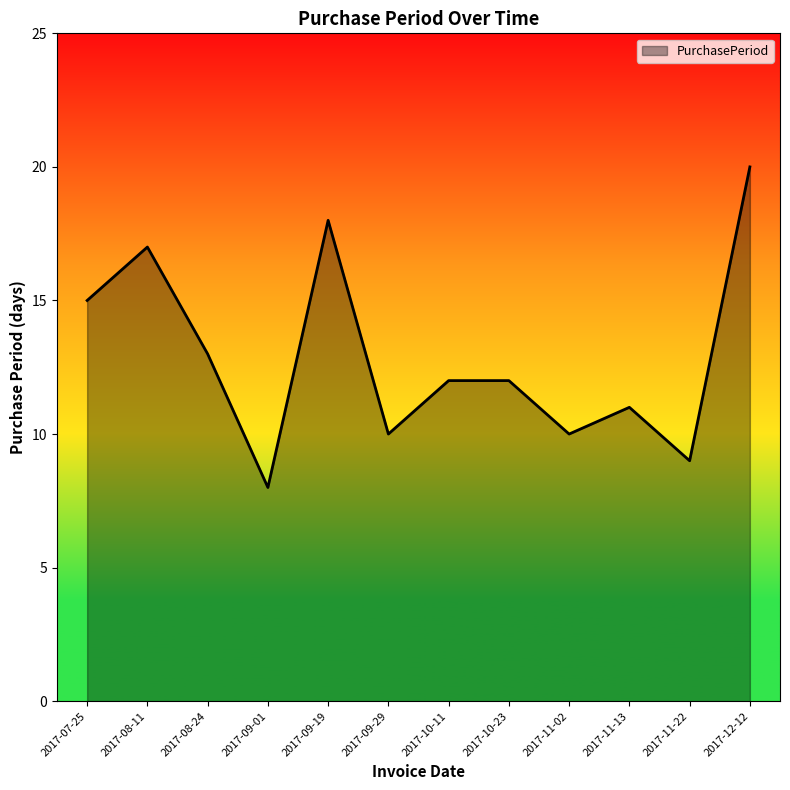

What is the sum of the values at 2017-09-19 and 2017-12-12?

38